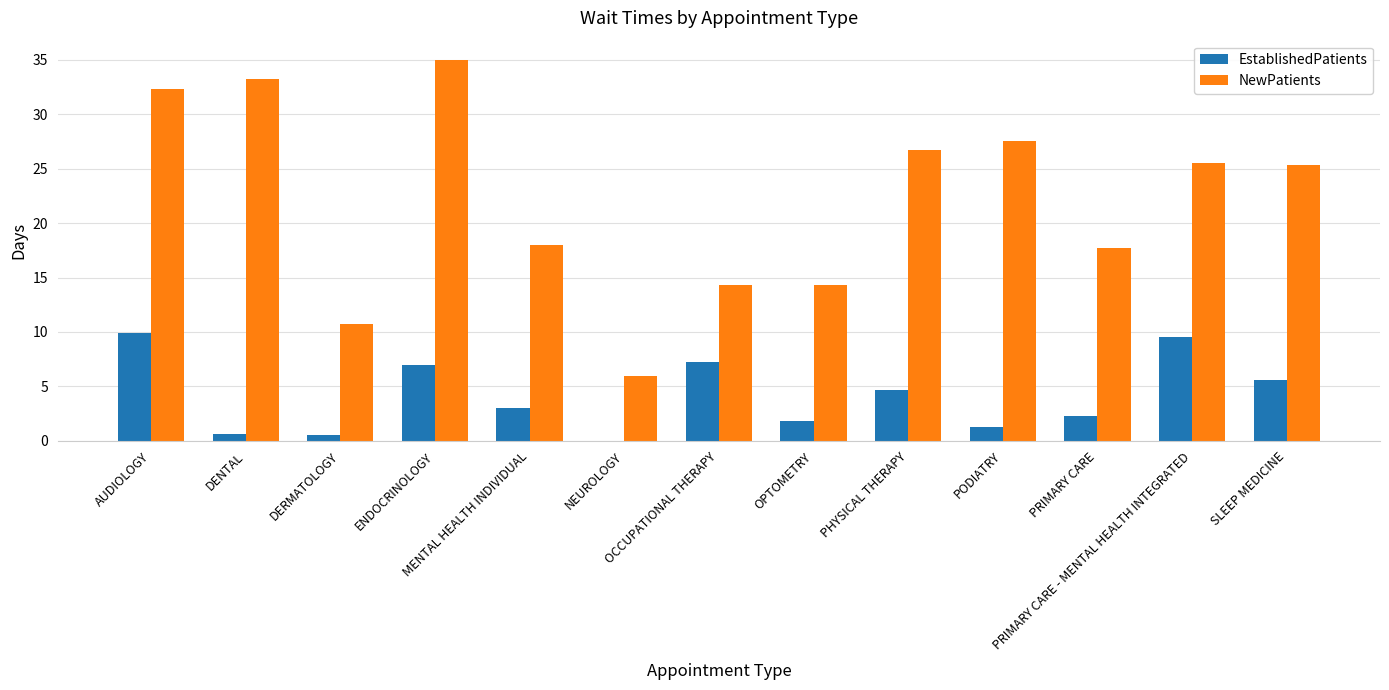

The value of EstablishedPatients at OCCUPATIONAL THERAPY is 7.2. True or false?

True